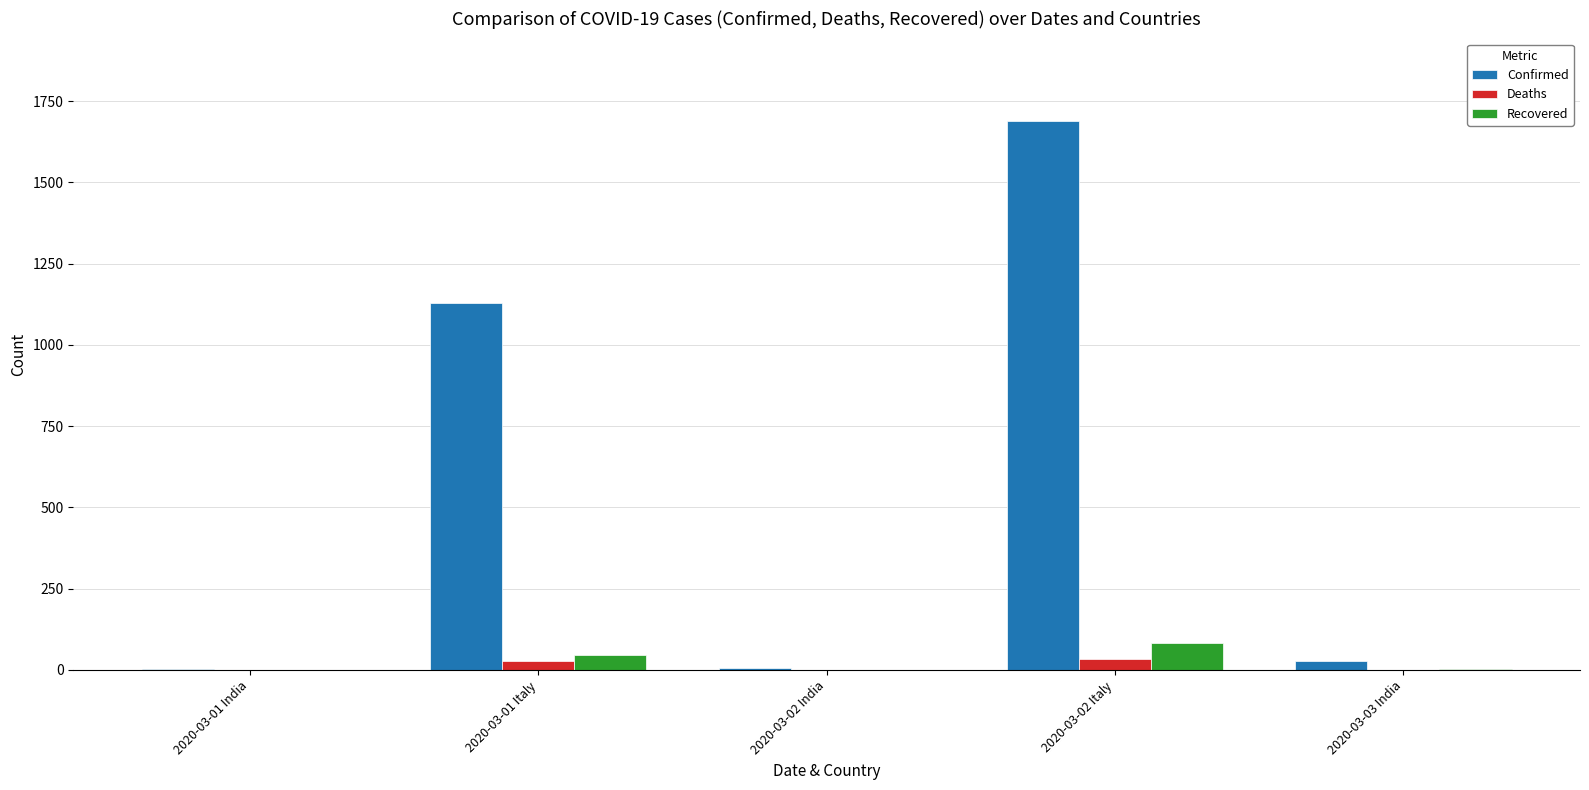

Which series has the largest range (max minus min)?

Confirmed